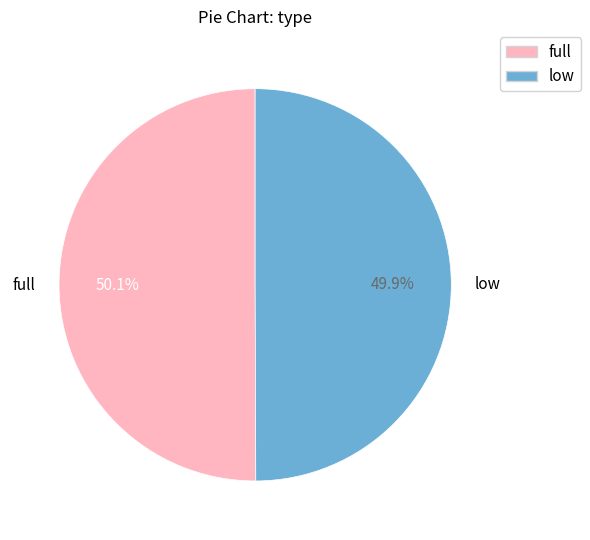

How many slices are in this pie chart?

2